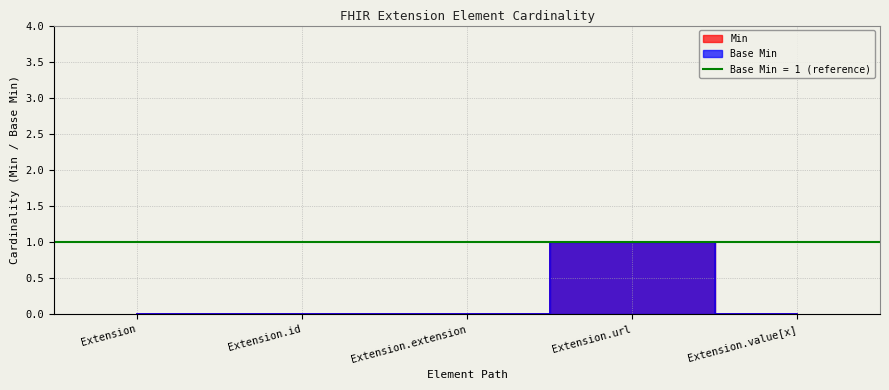

True or false: Min has a value of 0 at Extension.value[x].

True